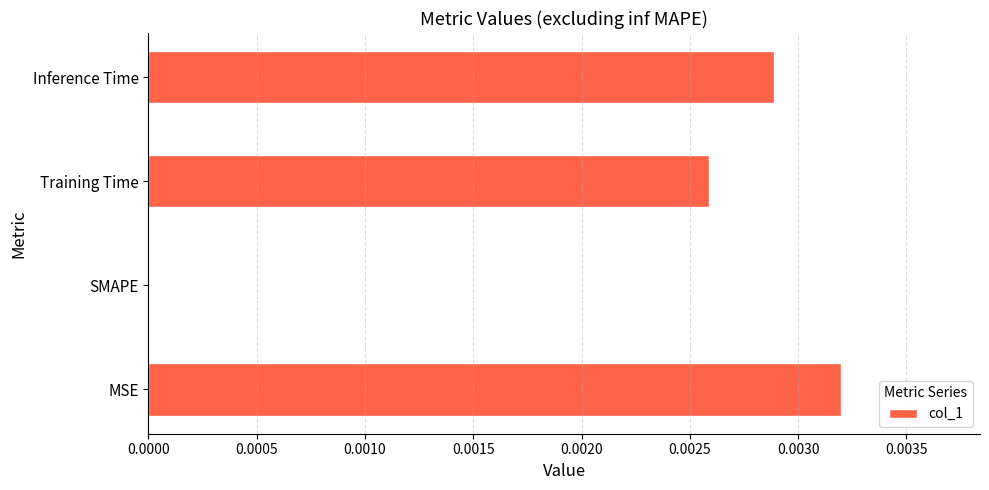

Is it true that the value at Inference Time is 0.0?

True